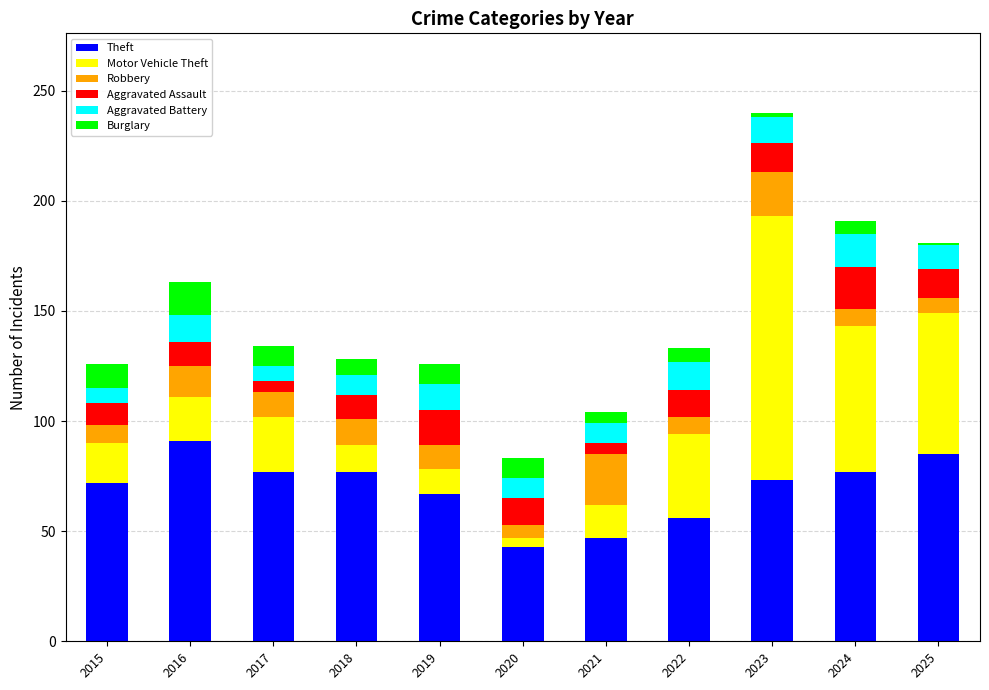

Count the number of categories in the chart.

11